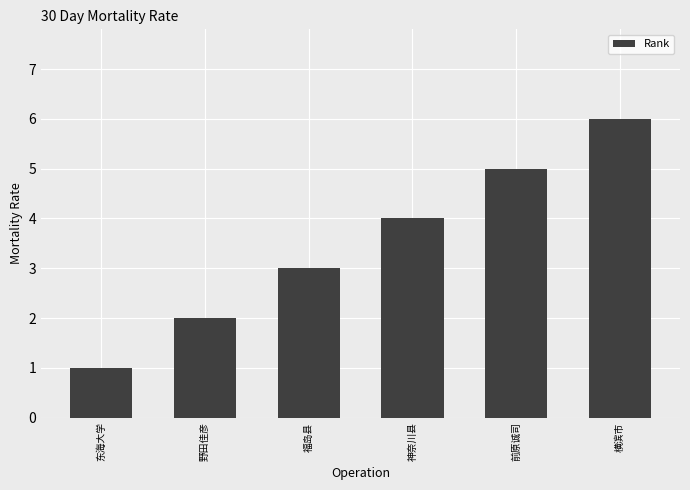

List the labels in order of value, largest first.

横滨市, 前原诚司, 神奈川县, 福岛县, 野田佳彦, 东海大学